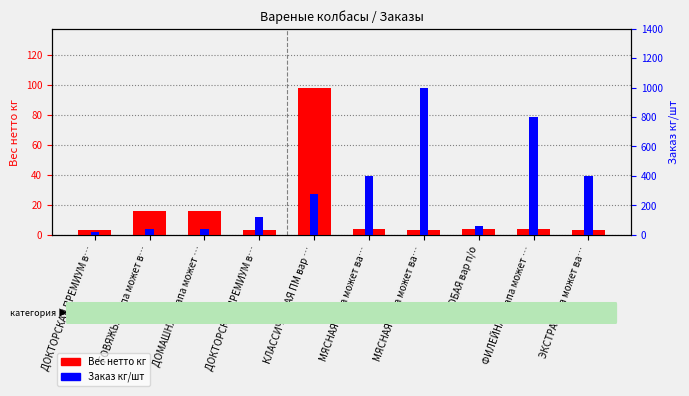

Rank the categories by Заказ кг/шт value from lowest to highest.

ДОКТОРСКАЯ ПРЕМИУМ в…, ГОВЯЖЬЯ Папа может в…, ДОМАШНЯЯ Папа может …, ОСОБАЯ вар п/о, ДОКТОРСКАЯ ПРЕМИУМ в…, КЛАССИЧЕСКАЯ ПМ вар …, МЯСНАЯ Папа может ва…, ЭКСТРА Папа может ва…, ФИЛЕЙНАЯ Папа может …, МЯСНАЯ Папа может ва…